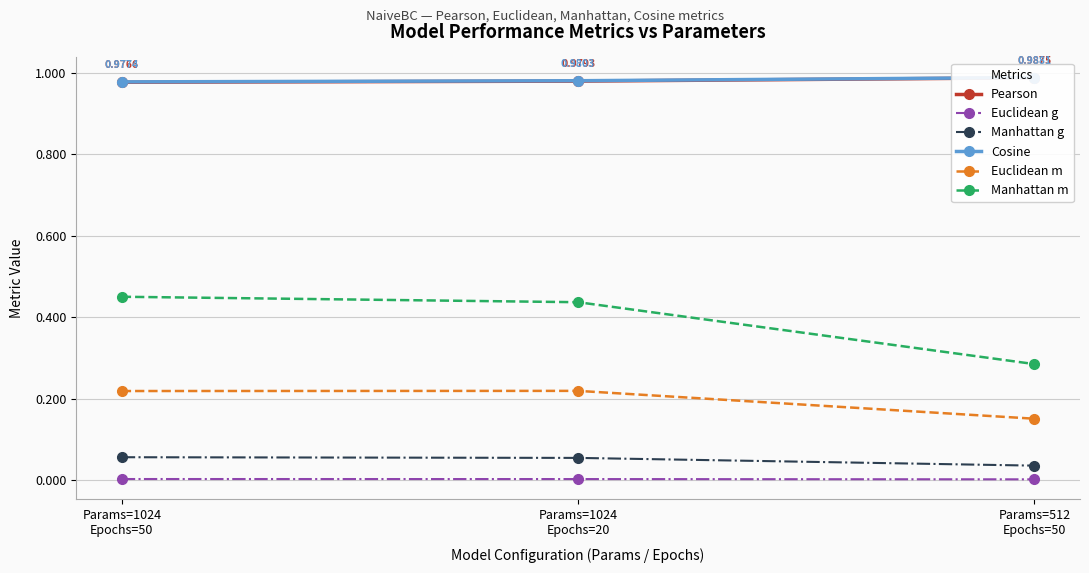

Reading left to right, list all the values displayed in this chart.

Pearson: Params=1024
Epochs=50=1.0	Params=1024
Epochs=20=1.0	Params=512
Epochs=50=1.0
Euclidean g: Params=1024
Epochs=50=0.0	Params=1024
Epochs=20=0.0	Params=512
Epochs=50=0.0
Manhattan g: Params=1024
Epochs=50=0.1	Params=1024
Epochs=20=0.1	Params=512
Epochs=50=0.0
Cosine: Params=1024
Epochs=50=1.0	Params=1024
Epochs=20=1.0	Params=512
Epochs=50=1.0
Euclidean m: Params=1024
Epochs=50=0.2	Params=1024
Epochs=20=0.2	Params=512
Epochs=50=0.2
Manhattan m: Params=1024
Epochs=50=0.5	Params=1024
Epochs=20=0.4	Params=512
Epochs=50=0.3